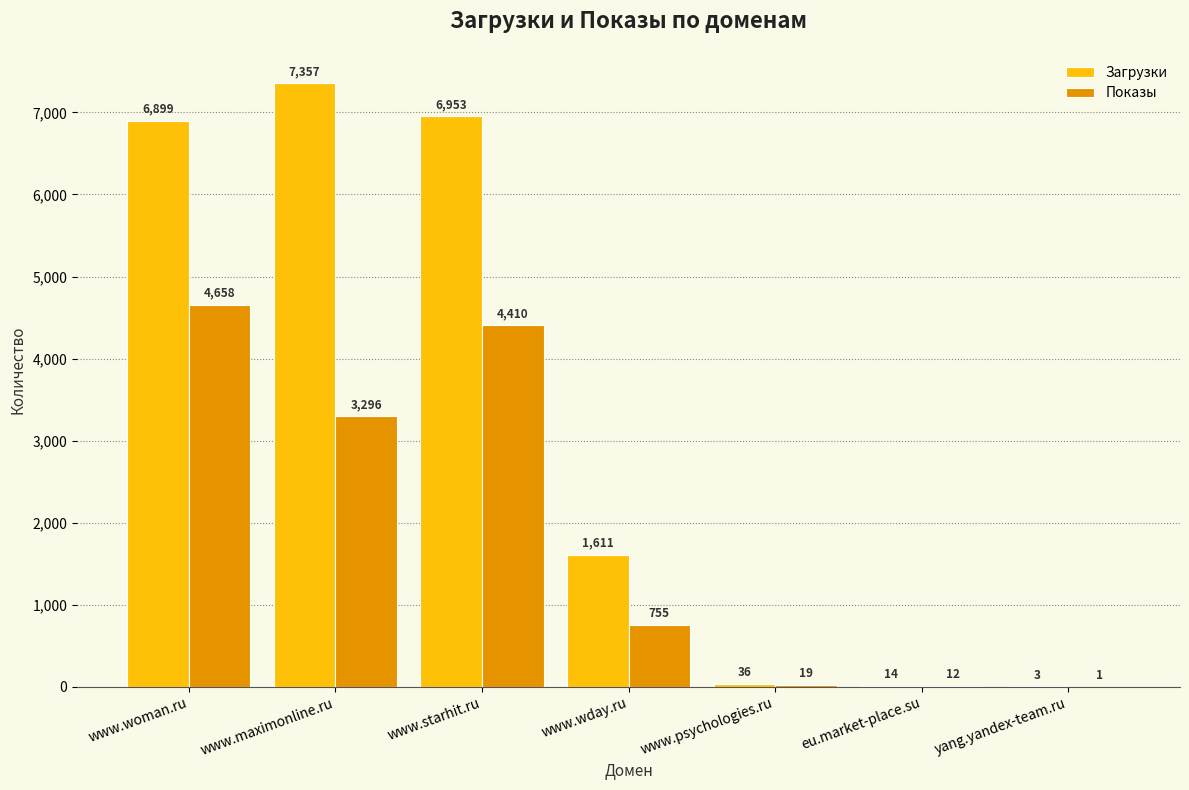

What are all the series names shown in the legend?

Загрузки, Показы